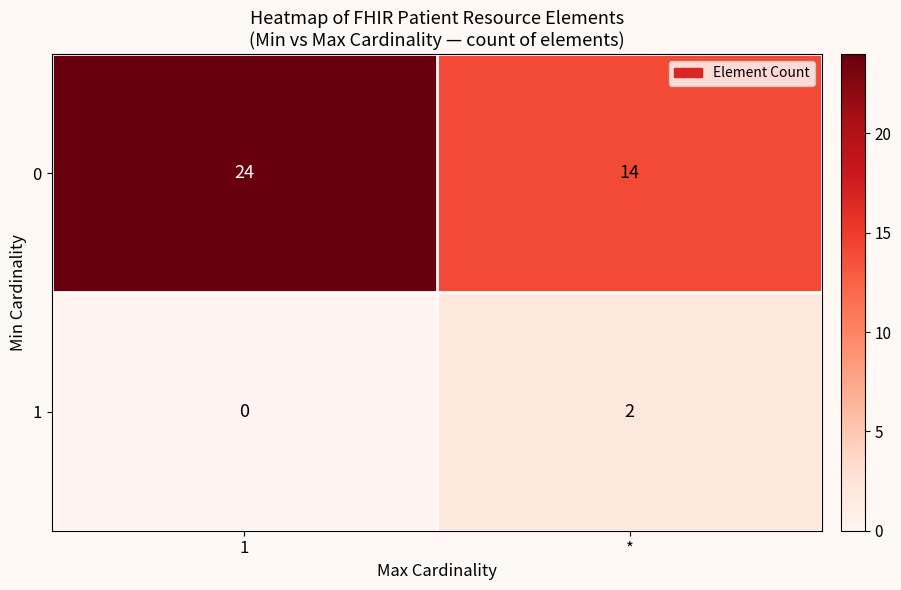

Between 1 and *, which series saw the biggest shift?

0